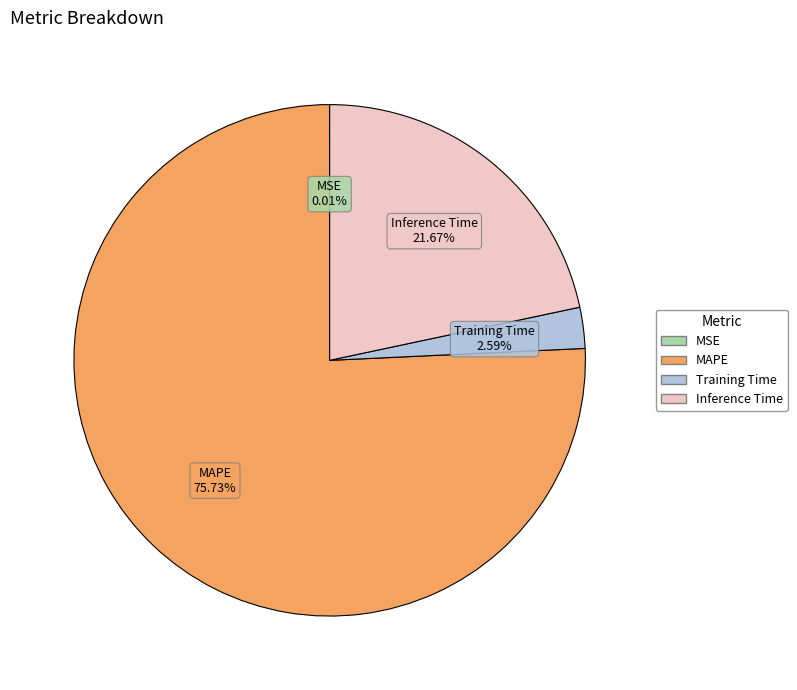

How much of the chart is everything except MAPE?

24.3%